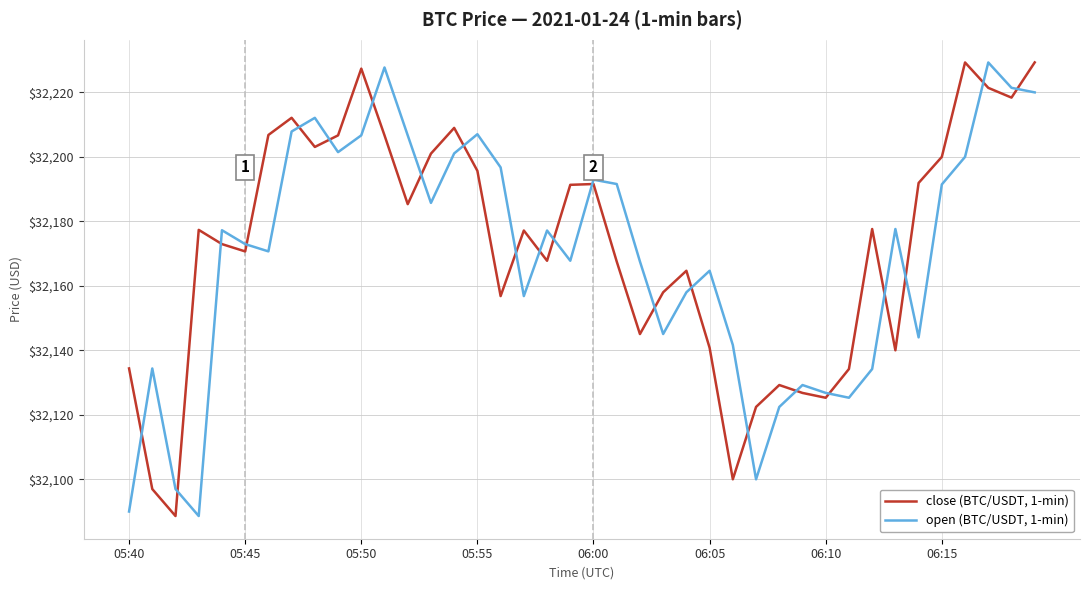

What is the maximum value for open (BTC/USDT, 1-min)?

32229.3